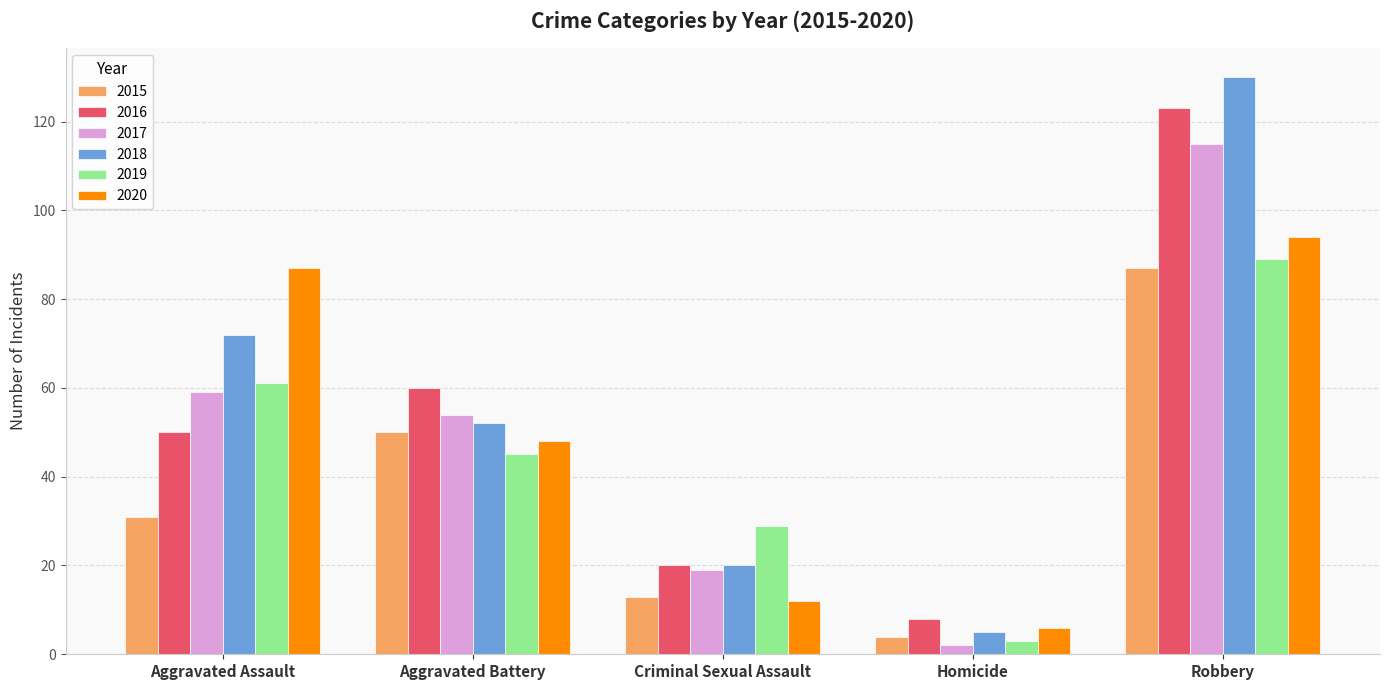

At which label is 2020 closest to 50?

Aggravated Battery